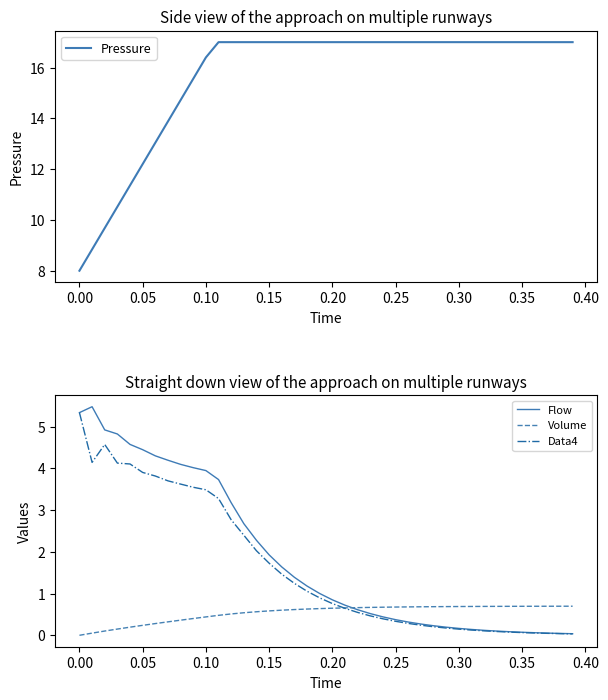

True or false: Flow and Pressure intersect in this chart.

False